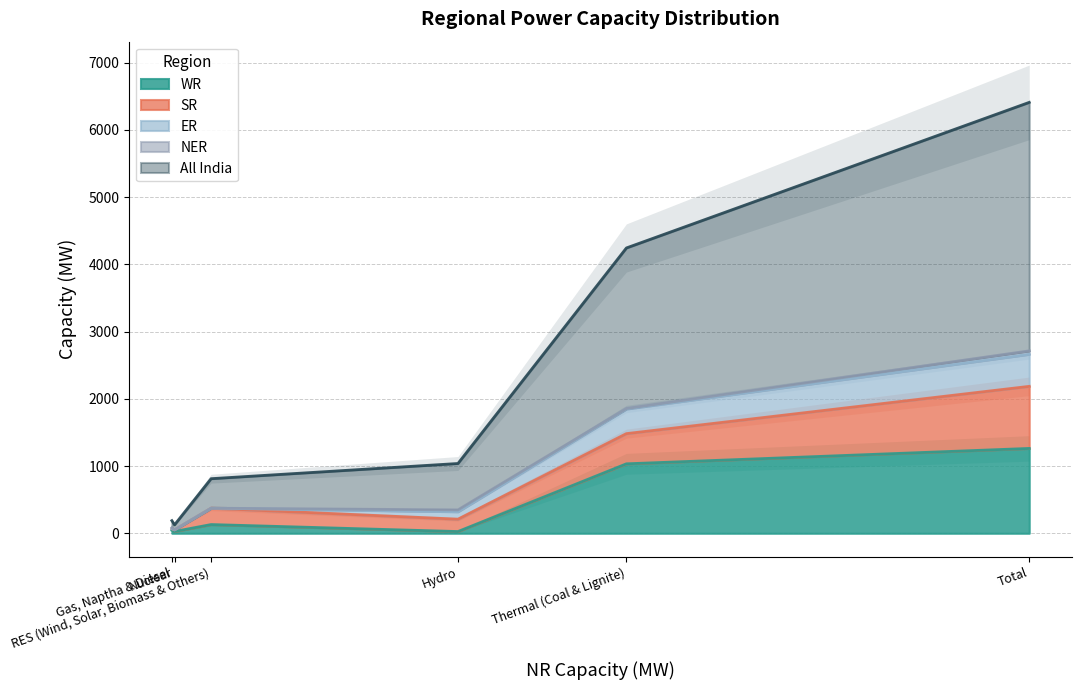

At which label is All India closest to 1885?

Thermal (Coal & Lignite)